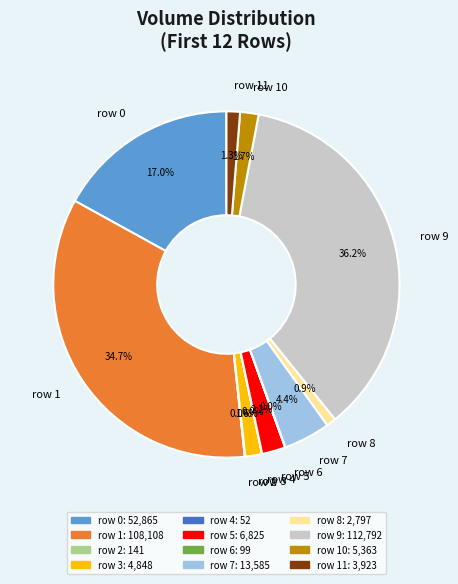

True or false: row 8 accounts for 16% of the total.

False